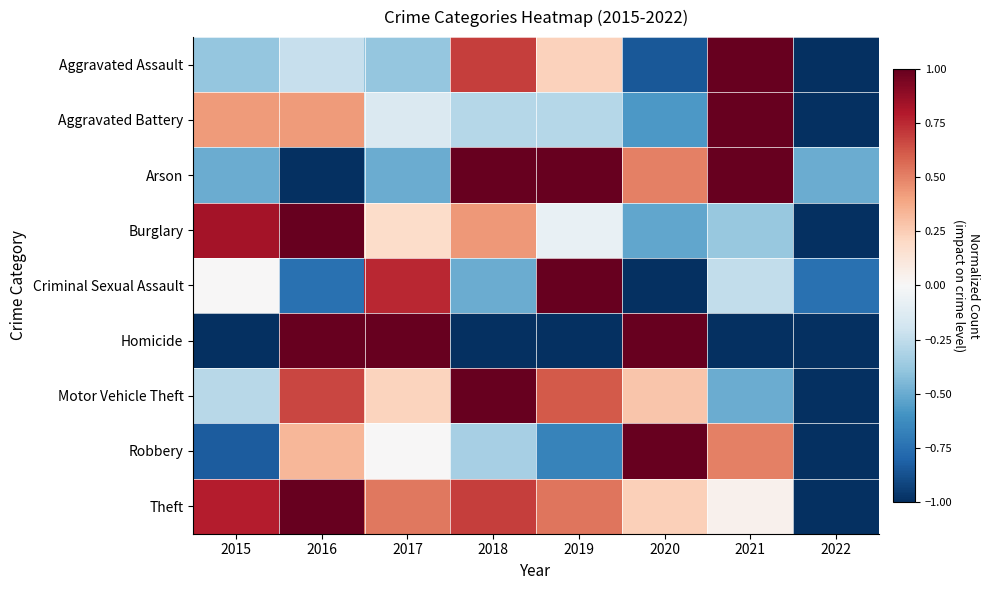

At how many categories does at least one series exceed 0?

7